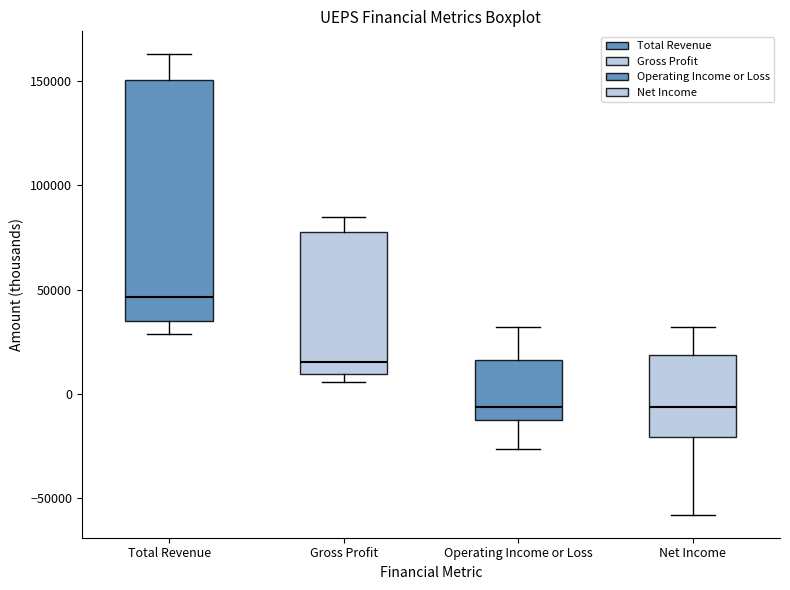

Comparing the boxes themselves (not the whiskers), which one is the tallest?

Total Revenue